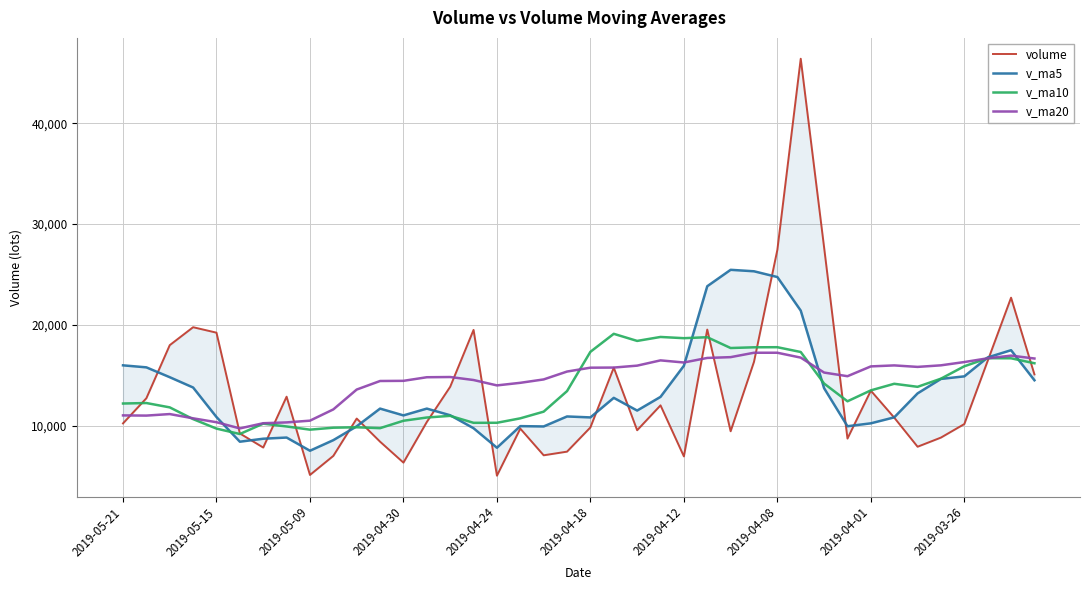

Reading left to right, extract all data points from this chart.

volume: 10261.0	12752.1	18010.3	19788.9	19248.0	9264.0	7869.0	12906.7	5153.9	7042.5	10741.5	8449.0	6375.0	10400.2	13888.2	19521.0	5081.1	9743.0	7101.4	7463.2	9863.0	15783.5	9583.4	12048.0	6990.8	19554.9	9482.1	16361.2	27454.6	46383.1	27691.2	8757.5	13503.8	10834.0	7949.0	8856.1	10195.1	16456.0	22714.0	15114.2
v_ma5: 16012.1	15812.7	14836.0	13815.3	10888.3	8447.2	8742.7	8858.7	7552.4	8601.6	9970.8	11726.7	11053.1	11726.7	11067.0	9782.0	7850.4	9990.8	9958.9	10948.2	10853.7	12792.1	11531.8	12887.4	15968.7	23847.2	25474.5	25329.5	24758.0	21433.9	13747.1	9980.1	10267.6	10858.0	13234.0	14667.1	14920.5	16796.0	17510.8	14533.4
v_ma10: 12229.6	12277.7	11847.4	10683.9	9745.0	9209.0	10234.7	9955.9	9639.5	9834.3	9876.4	9788.5	10522.0	10842.8	11007.6	10317.8	10321.2	10761.3	11423.1	13458.5	17350.5	19133.3	18430.7	18822.7	18701.3	18797.1	17727.3	17798.6	17808.0	17334.0	14207.1	12450.3	13531.8	14184.4	13883.7	14691.2	15919.0	16719.2	16709.4	16218.7
v_ma20: 11053.0	11033.1	11184.7	10763.3	10376.3	9763.4	10278.0	10358.6	10531.4	11646.4	13613.4	14460.9	14476.3	14832.8	14854.5	14557.5	14024.2	14279.9	14615.6	15396.2	15778.8	15791.8	15981.2	16503.6	16292.5	16744.2	16823.2	17258.9	17258.7	16776.4	15296.3	14935.2	15906.5	16005.1	15856.8	16012.9	16337.9	16709.8	16973.4	16689.1